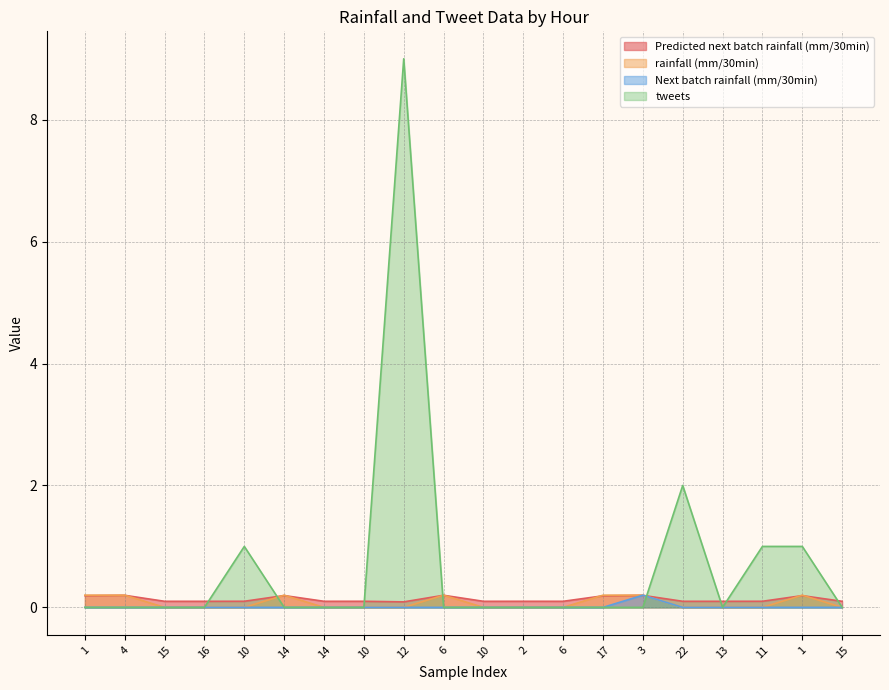

List the series in order of their peak value, highest first.

tweets, rainfall (mm/30min), Next batch rainfall (mm/30min), Predicted next batch rainfall (mm/30min)